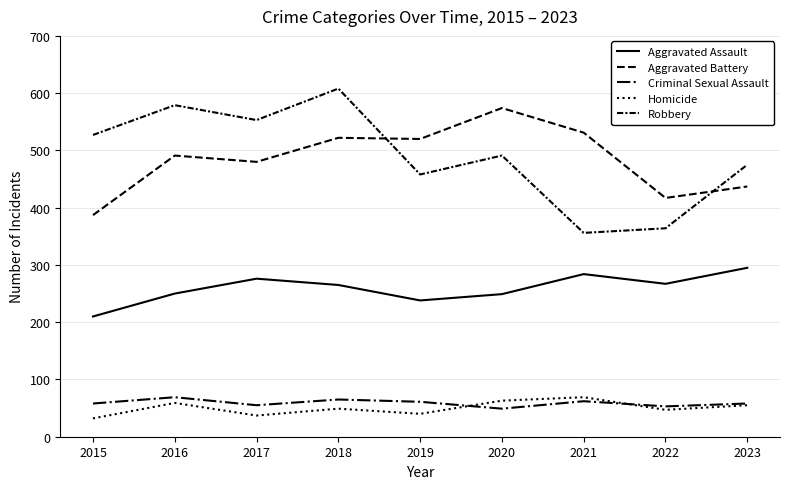

Rank the series by their maximum value, from highest to lowest.

Robbery, Aggravated Battery, Aggravated Assault, Criminal Sexual Assault, Homicide